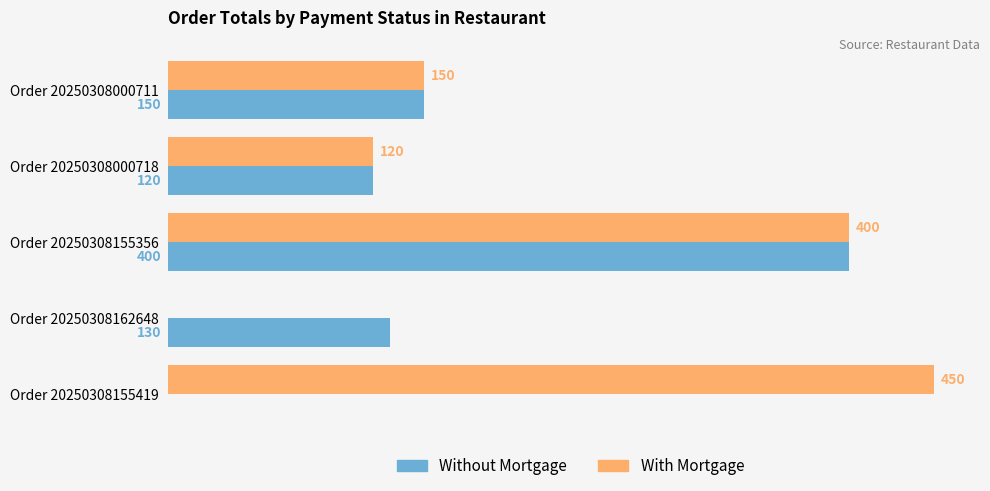

Is the value of With Mortgage at Order 20250308155419 greater than the value of Without Mortgage at Order 20250308155356?

Yes